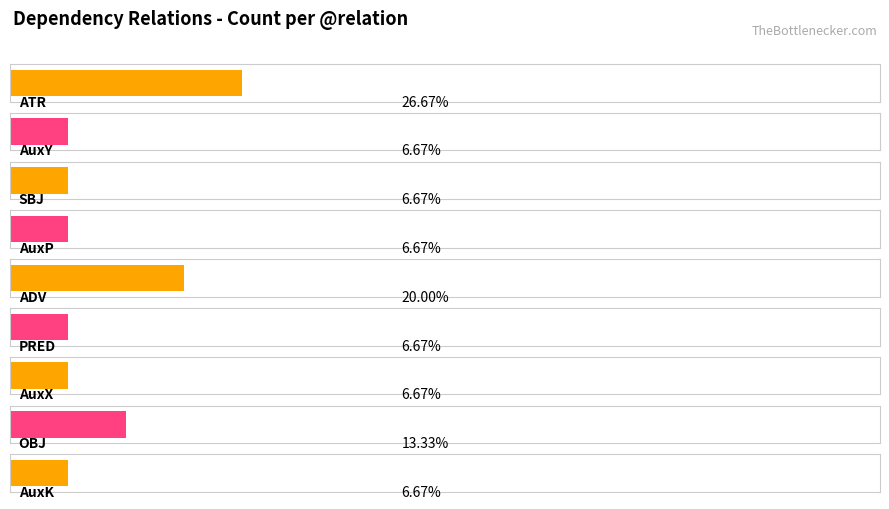

Read the value at PRED.

1